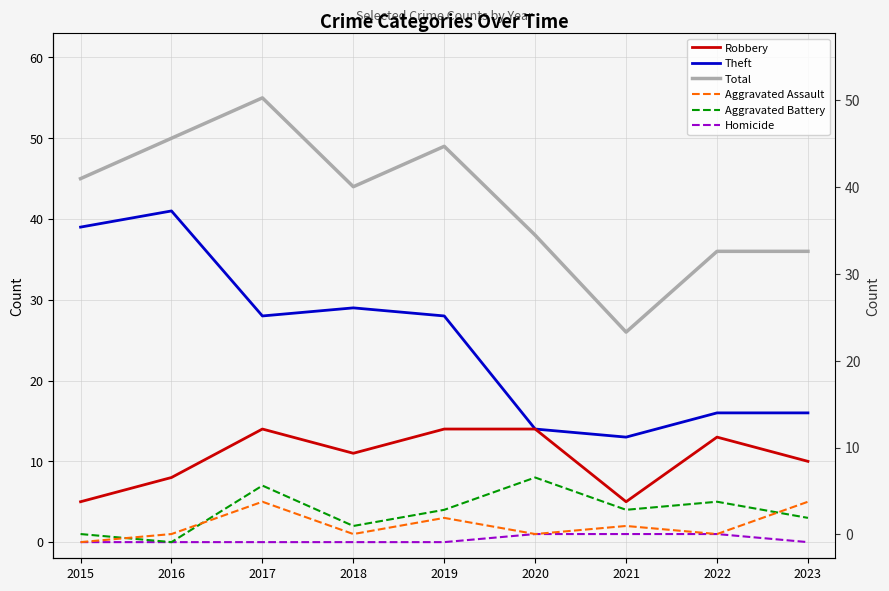

Which series has the widest spread of values?

Total